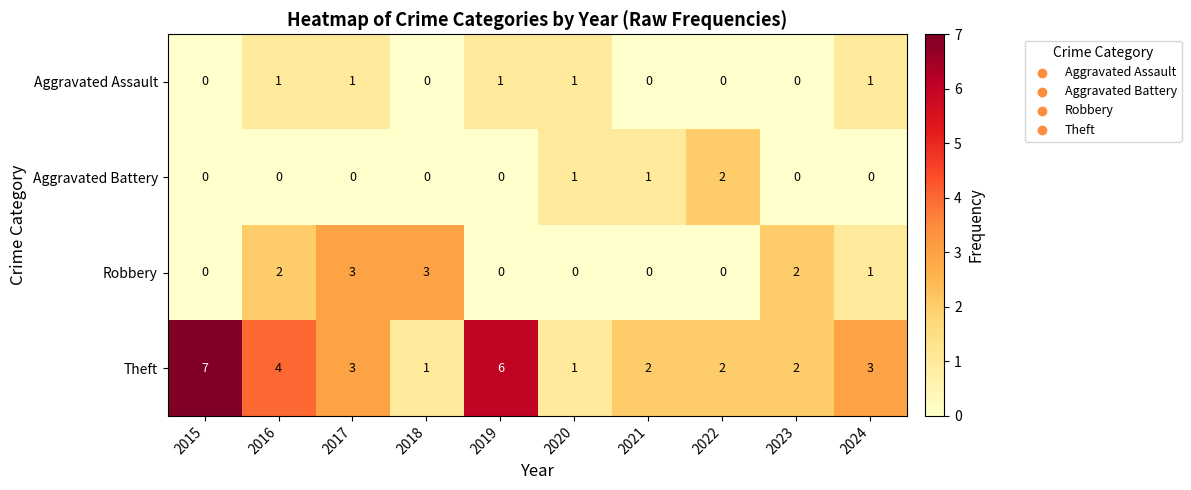

What is the greatest value displayed?

7